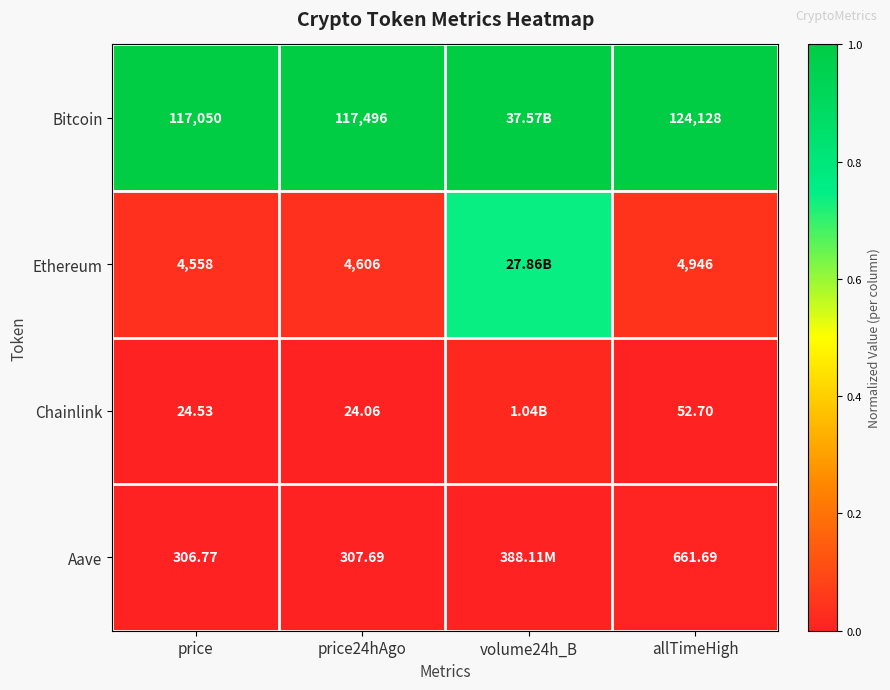

Which series changed the most between price24hAgo and allTimeHigh?

Bitcoin